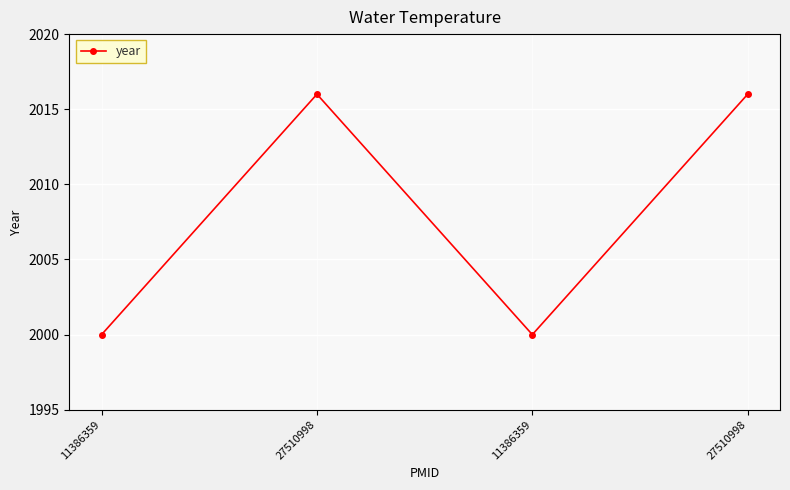

List the labels in order of value, smallest first.

11386359, 11386359, 27510998, 27510998